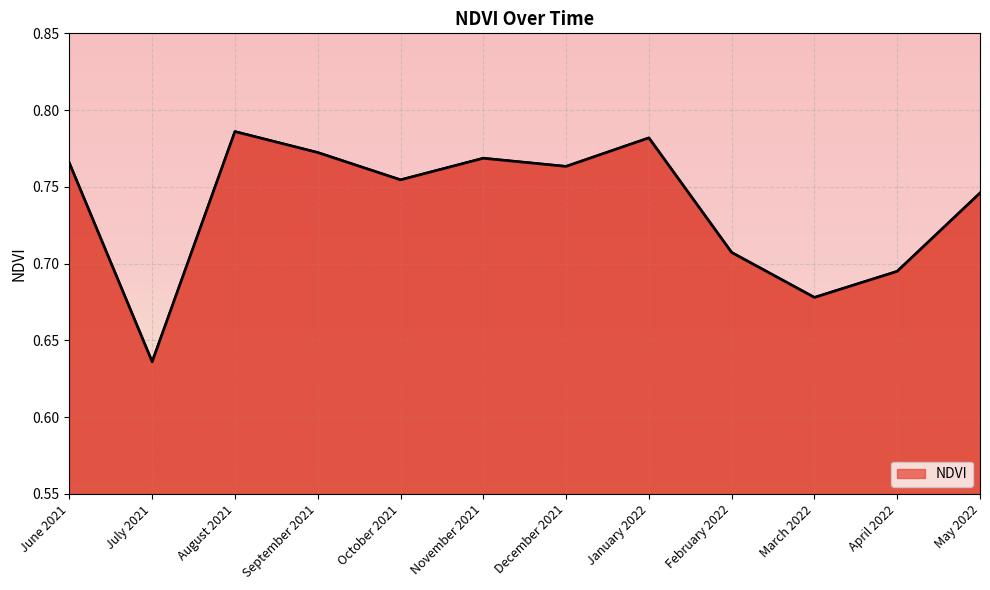

Rank the categories by value from lowest to highest.

July 2021, March 2022, April 2022, February 2022, May 2022, October 2021, December 2021, June 2021, November 2021, September 2021, January 2022, August 2021